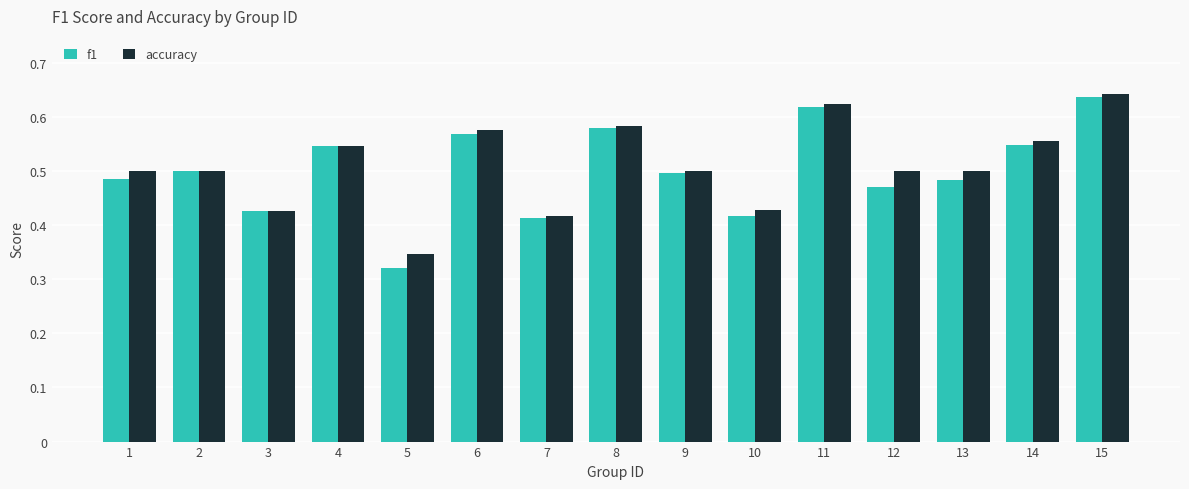

How many bars are there in each group?

2